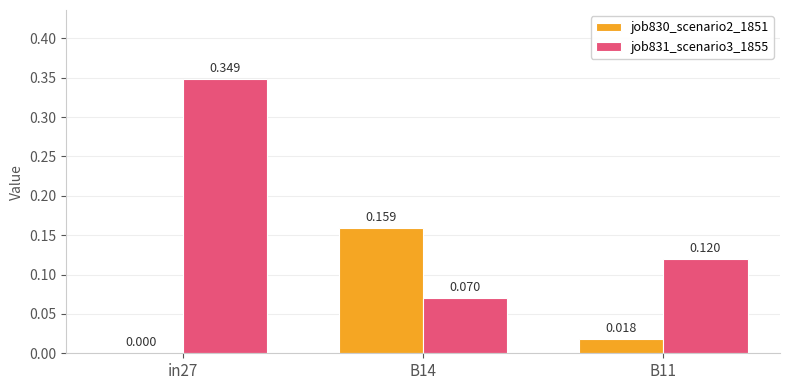

Which category has the highest value across all series?

in27